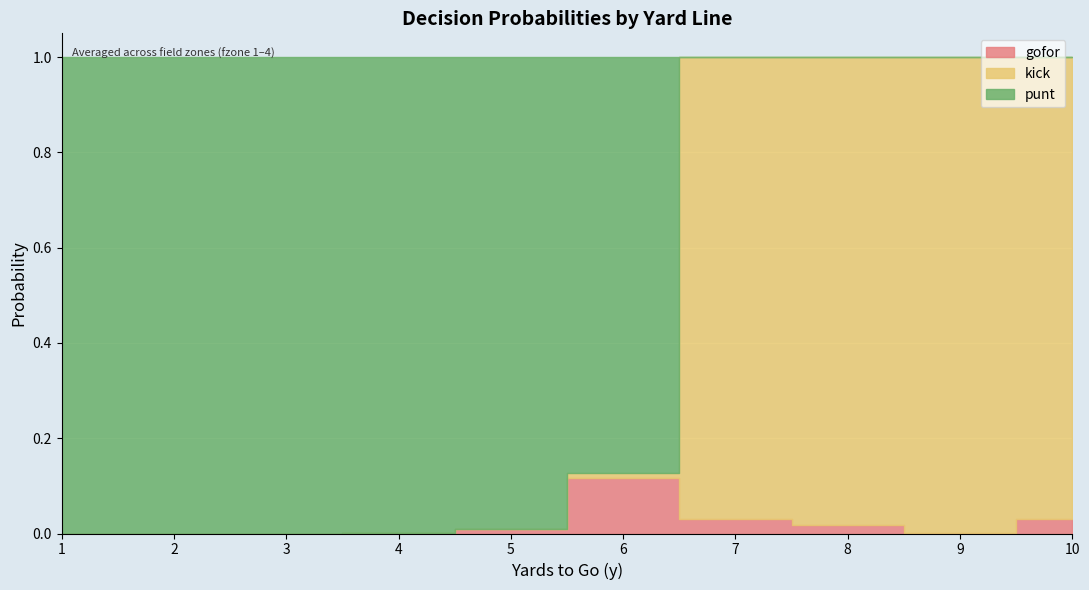

What is the maximum value shown in the chart?

1.0